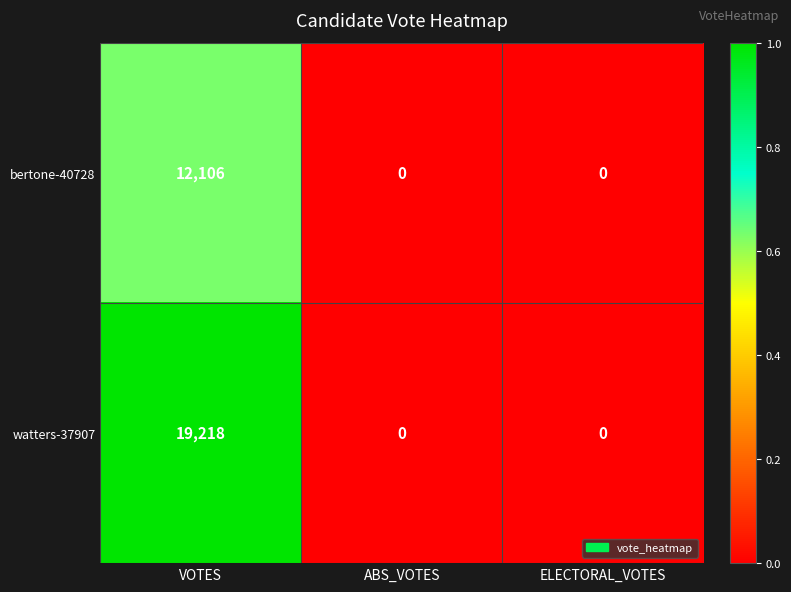

How many values in the bertone-40728 series exceed 0?

1